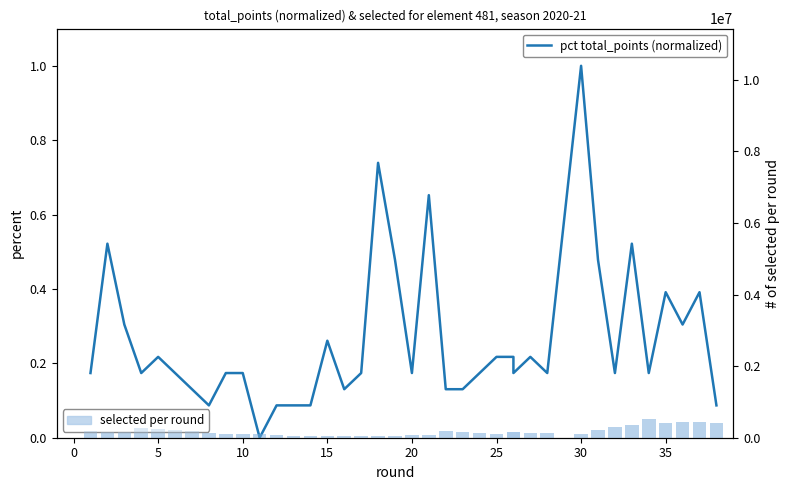

What is the total value across all series at 25?

0.2